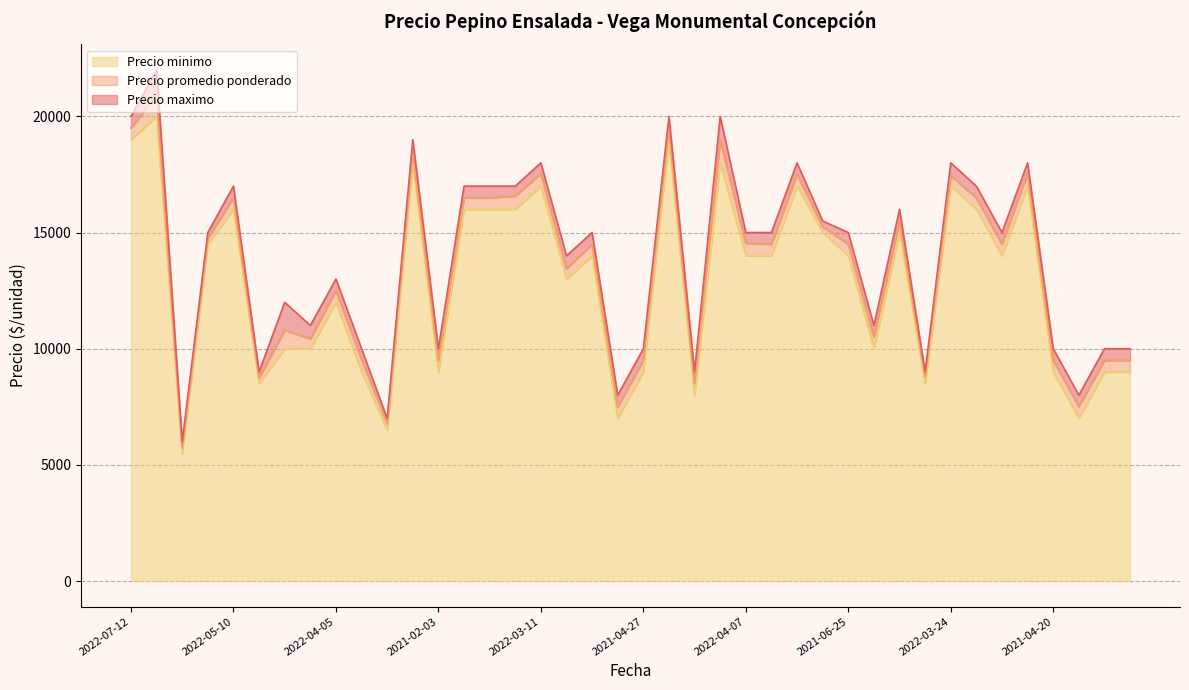

Which series changed the most between 2022-06-17 and 2021-12-21?

Precio maximo